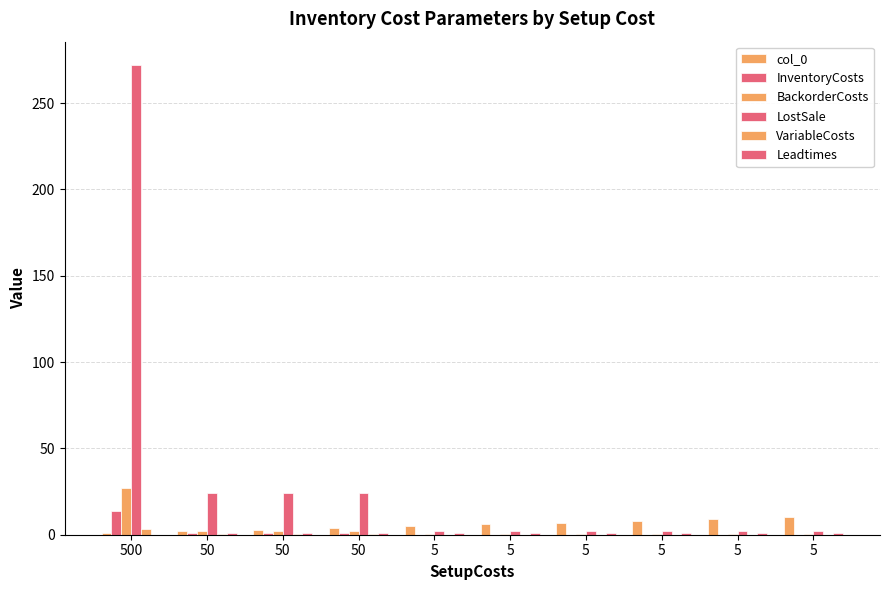

How many data points does each series have?

10